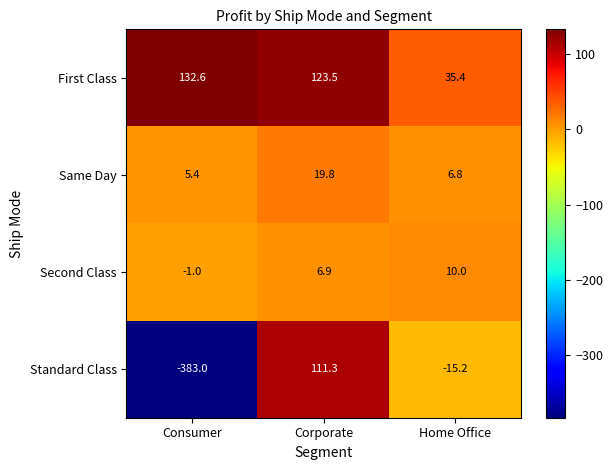

What is the sum of the Second Class values at Consumer and Corporate?

5.9